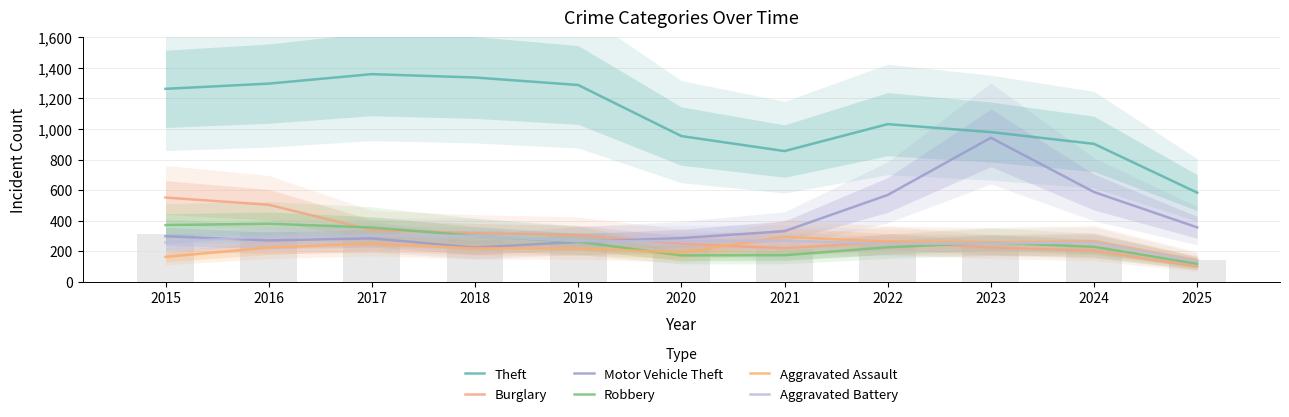

What is the greatest value displayed?

1359